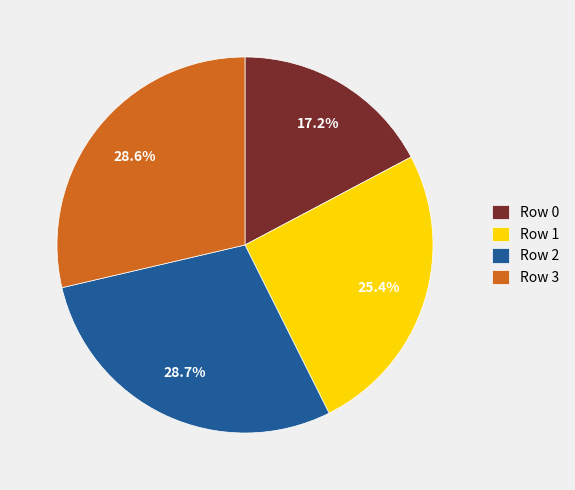

Approximately how many times larger is the value at Row 0 compared to Row 1?

0.7